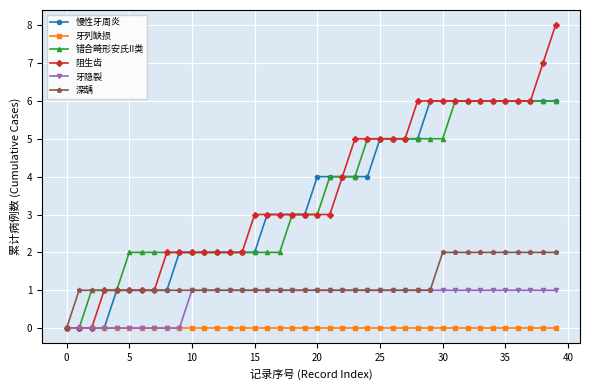

Which series has the widest spread of values?

阻生齿